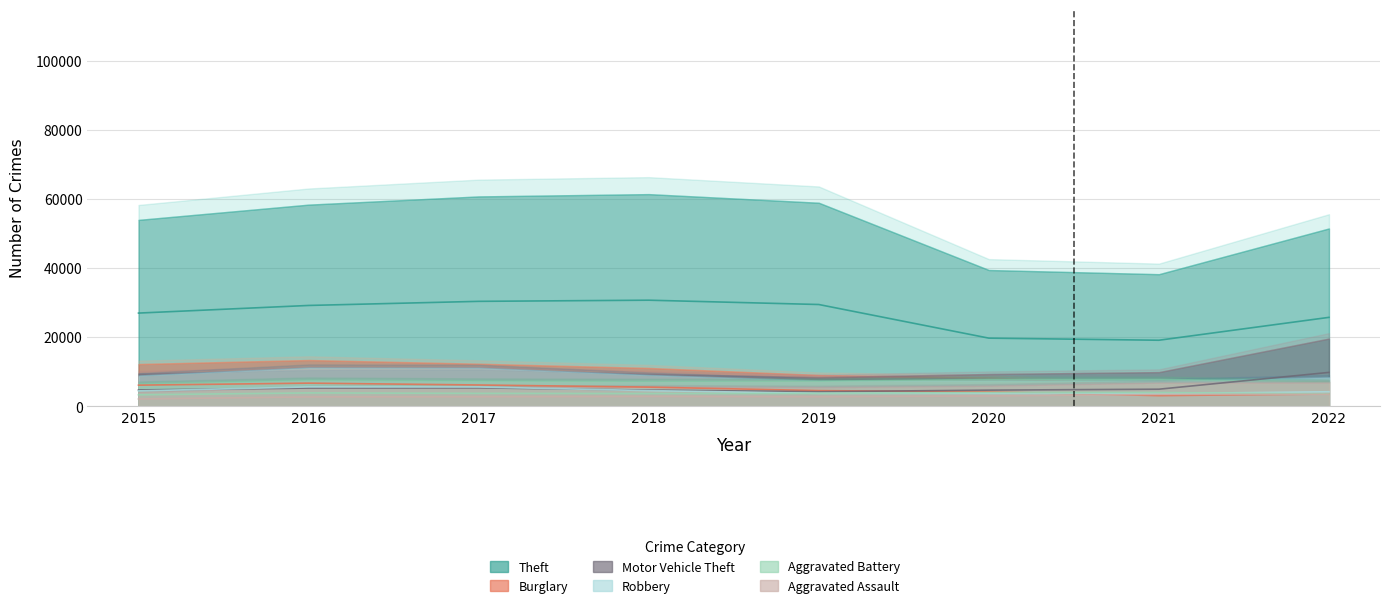

True or false: Robbery has more than 0 interior local peaks.

True